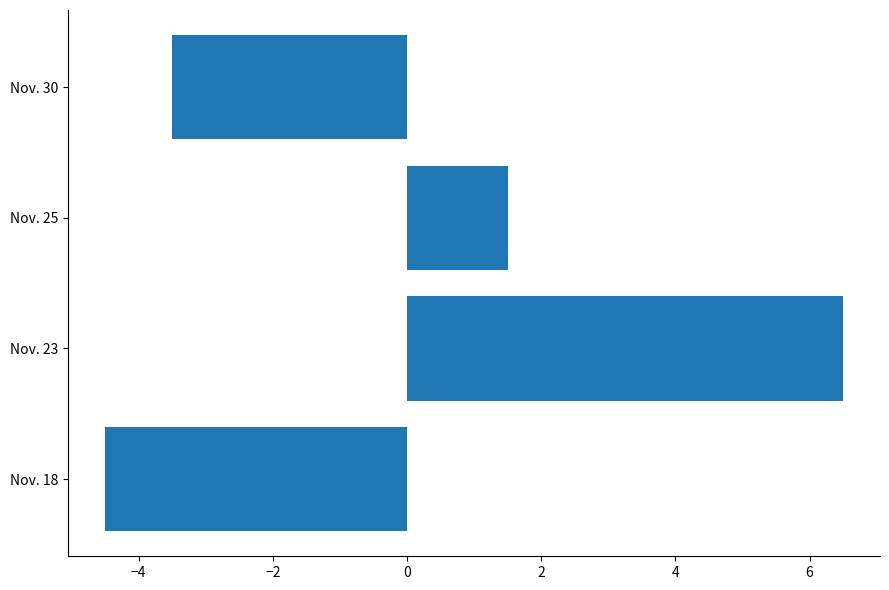

Reading bottom to top, extract all data points from this chart.

Nov. 18=-4.5	Nov. 23=6.5	Nov. 25=1.5	Nov. 30=-3.5